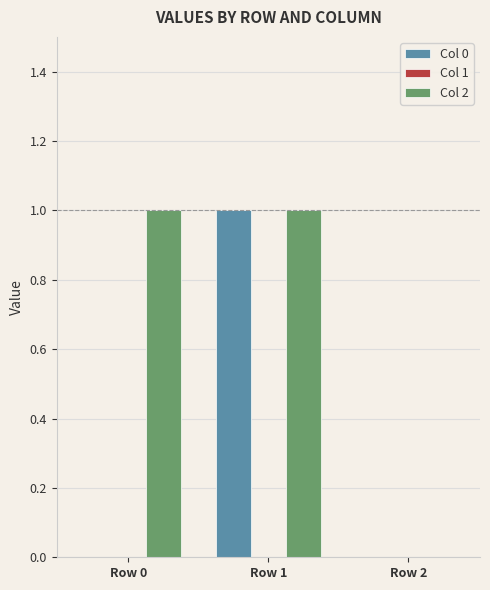

Which series has the largest total across all categories?

Col 2